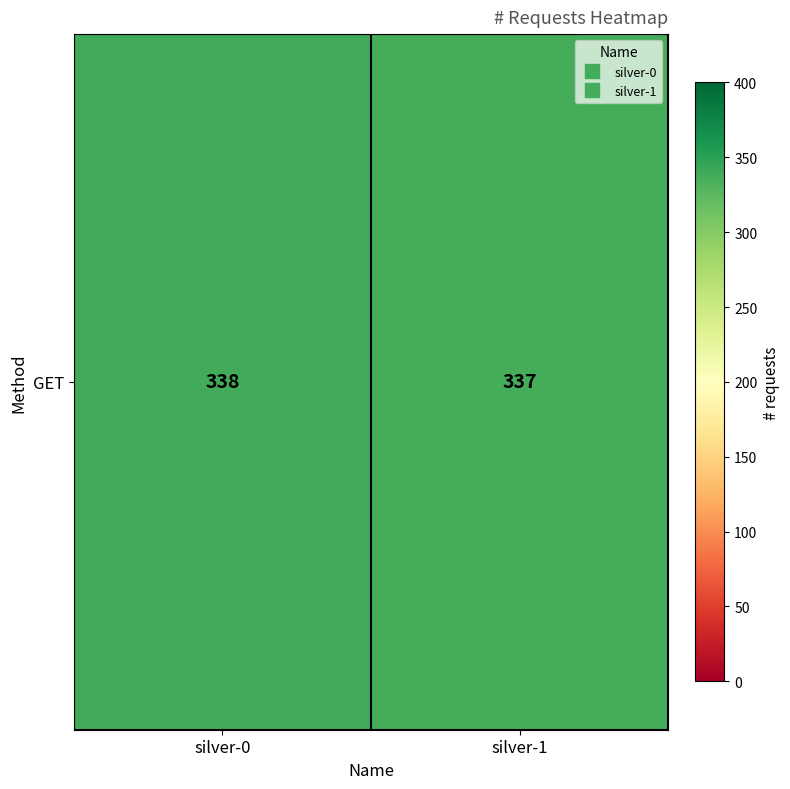

What is the approximate value at silver-0?

338